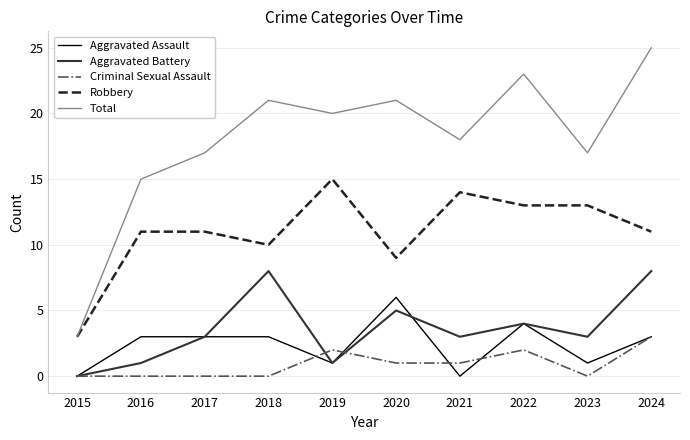

What is the sum of the Aggravated Battery values at 2017 and 2016?

4